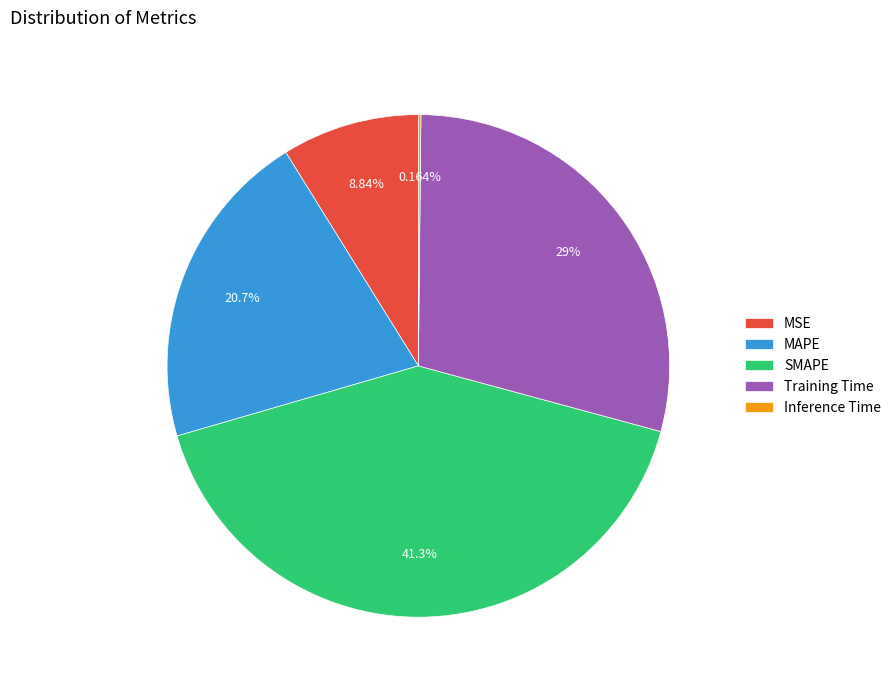

What is the largest slice in the pie chart?

SMAPE